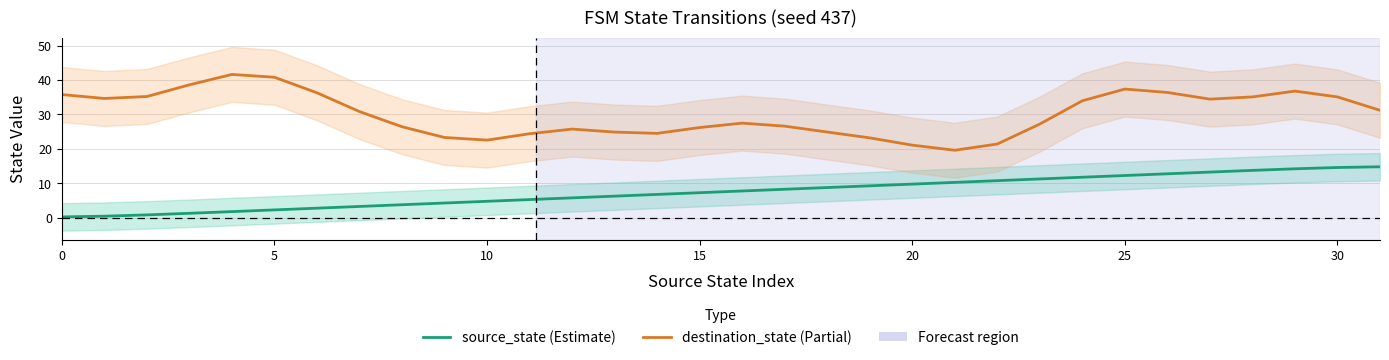

At which category is the sum across all series the highest?

29